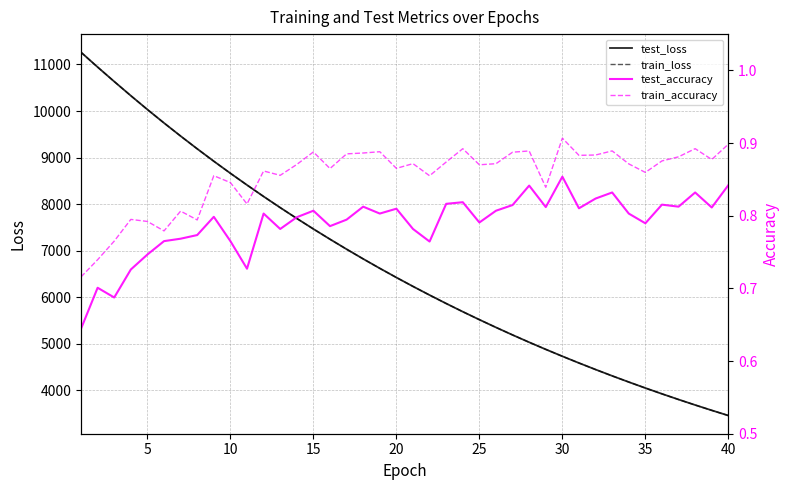

How many series are shown in this chart?

4